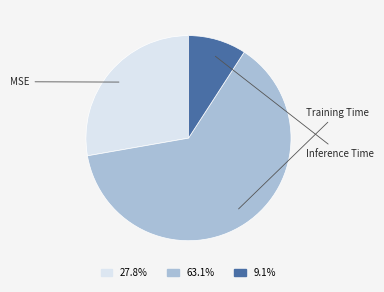

What percentage is NOT represented by Inference Time?

90.9%